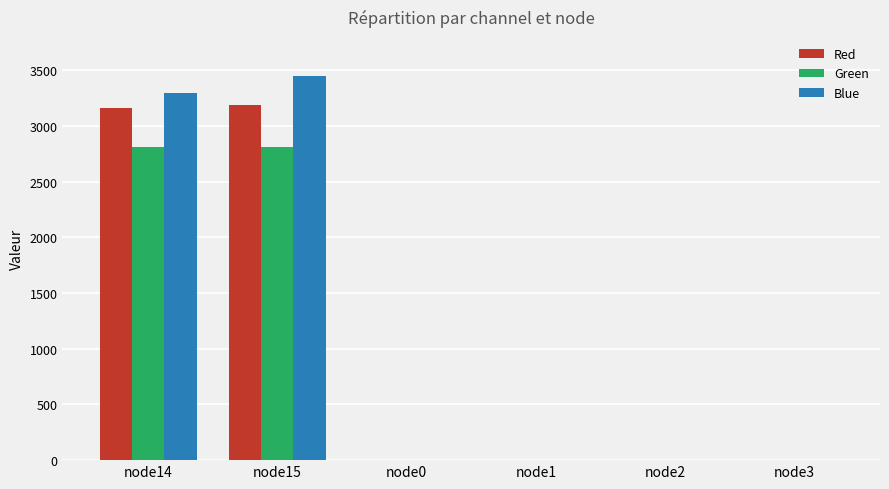

What is the sum of all Green values?

5619